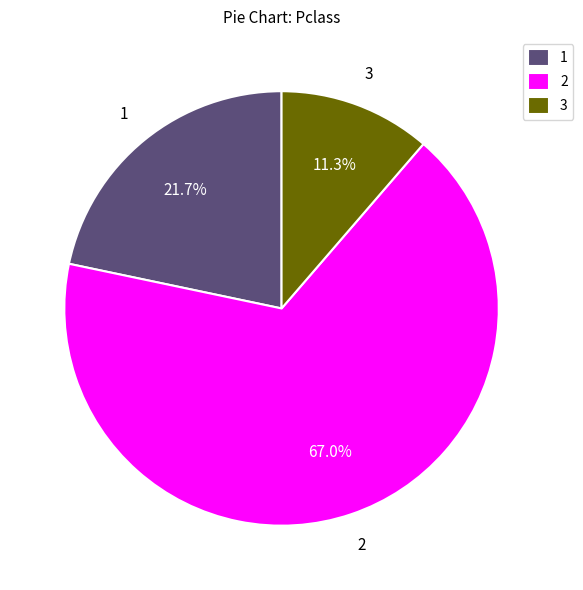

What is the largest slice in the pie chart?

2